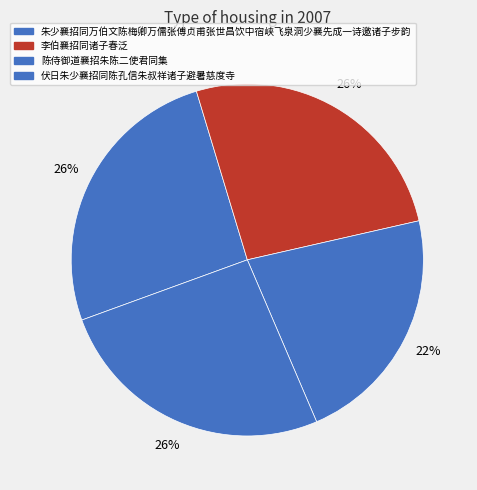

How many segments does this pie chart have?

4